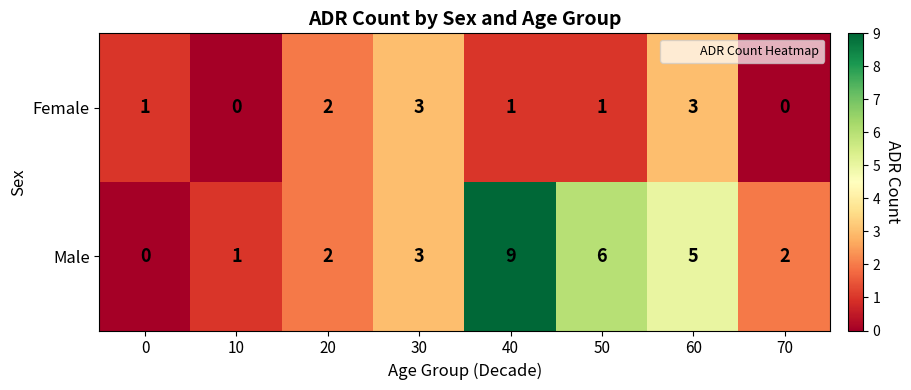

Rank the series by their maximum value, from highest to lowest.

Male, Female